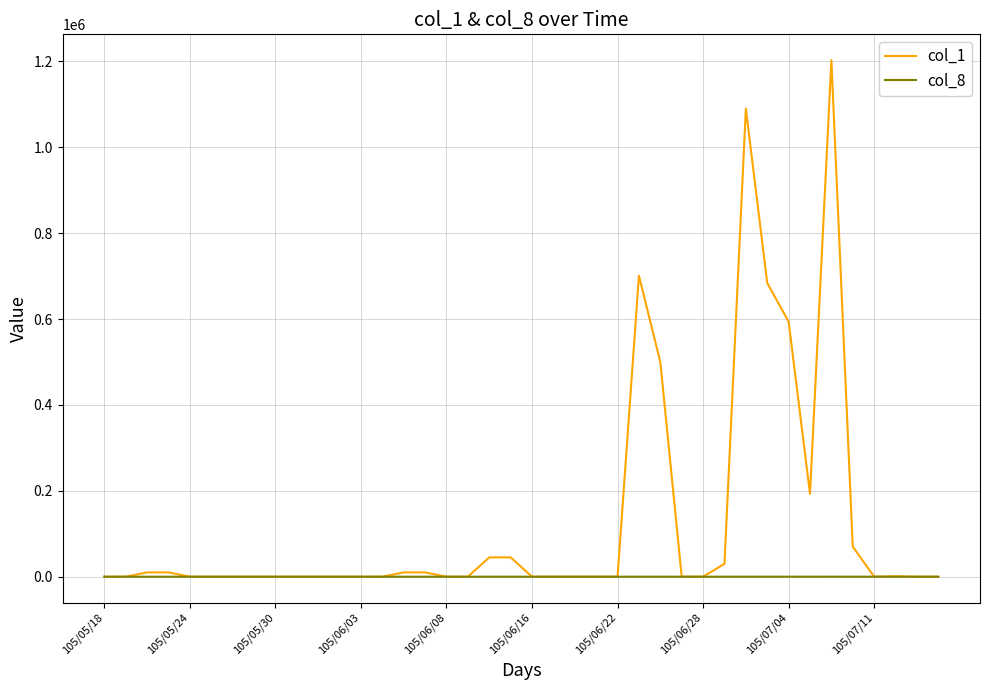

Which series has the largest total across all categories?

col_1